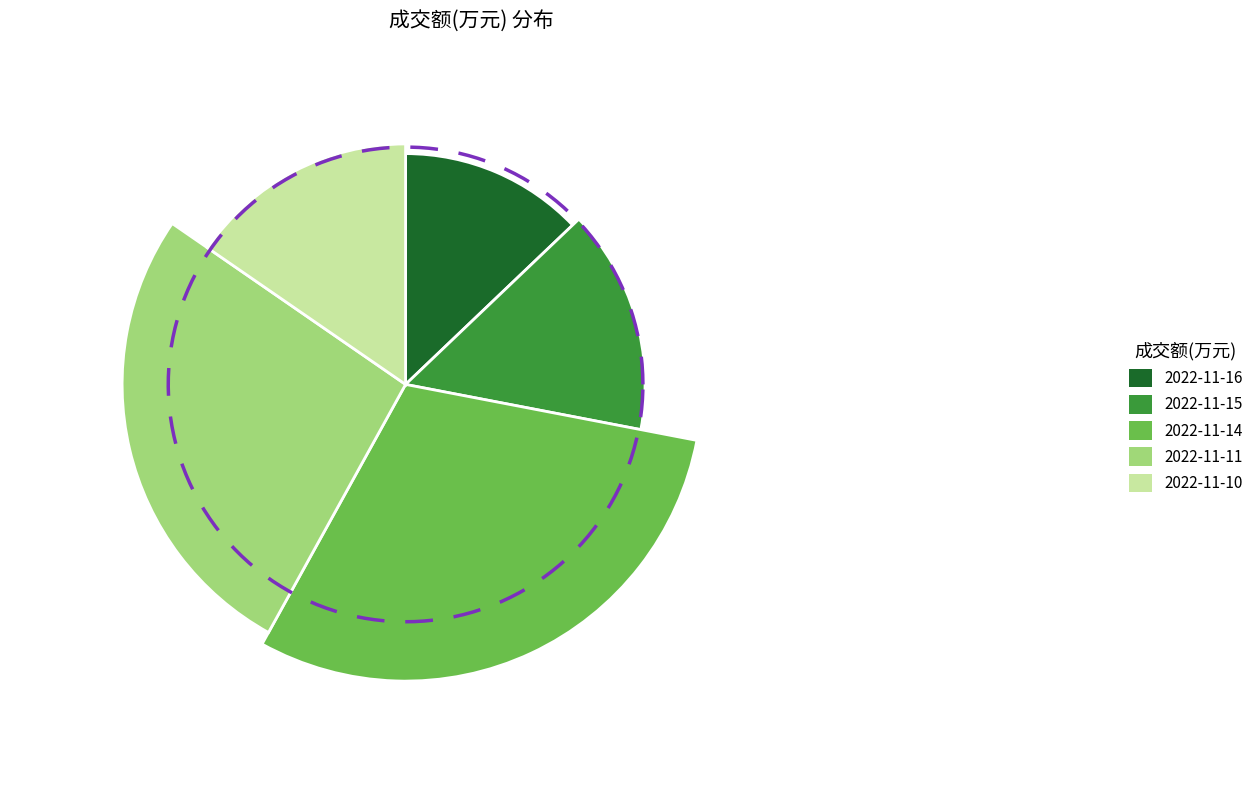

Which category has the smallest portion of the pie?

2022-11-16